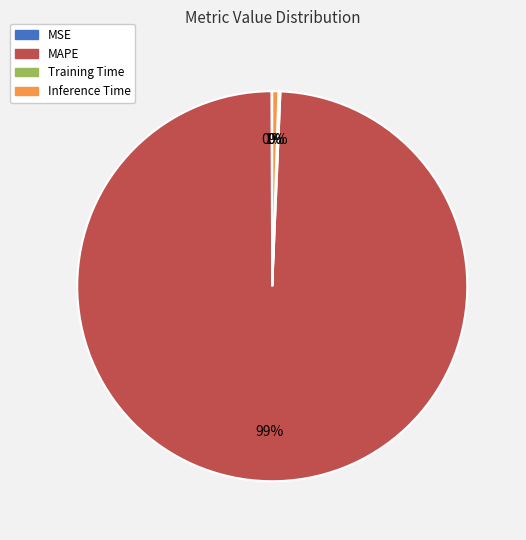

To the nearest percent, what portion does MAPE represent?

99%